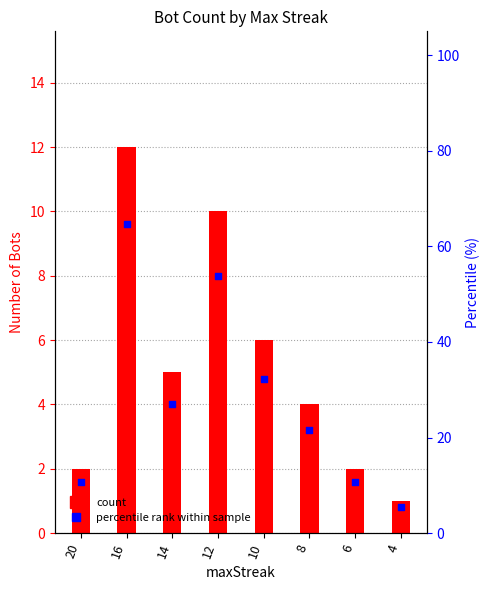

At how many categories does at least one series exceed 1?

7